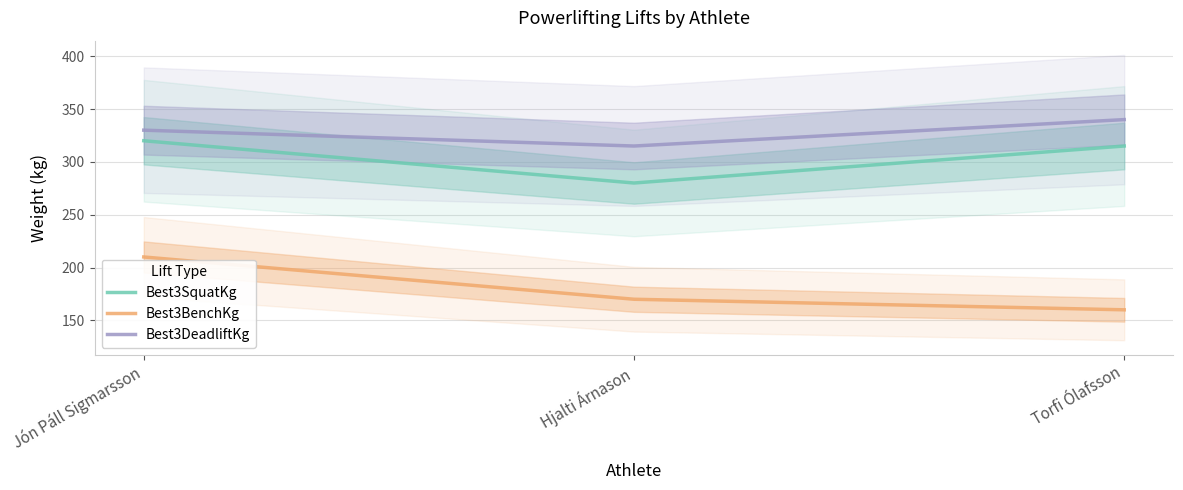

Is this an area chart (filled region under the line)?

No